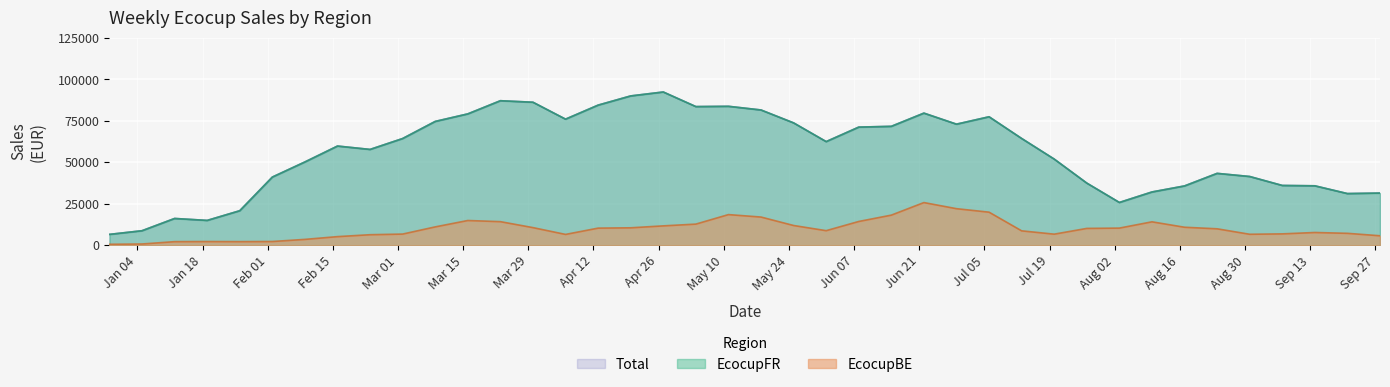

True or false: EcocupFR has more than 2 interior local peaks.

True